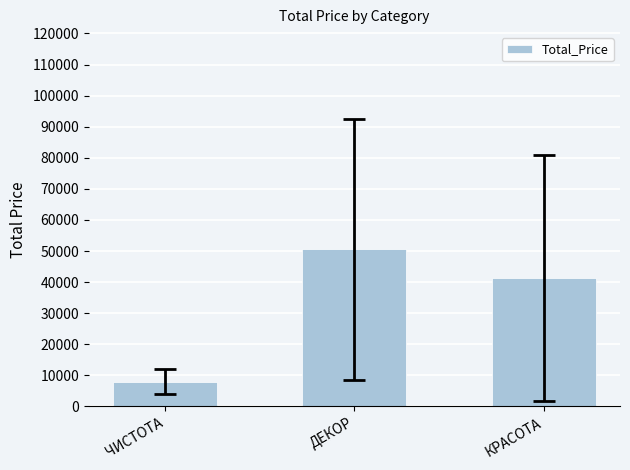

Approximately how many times larger is the value at КРАСОТА compared to ЧИСТОТА?

5.2